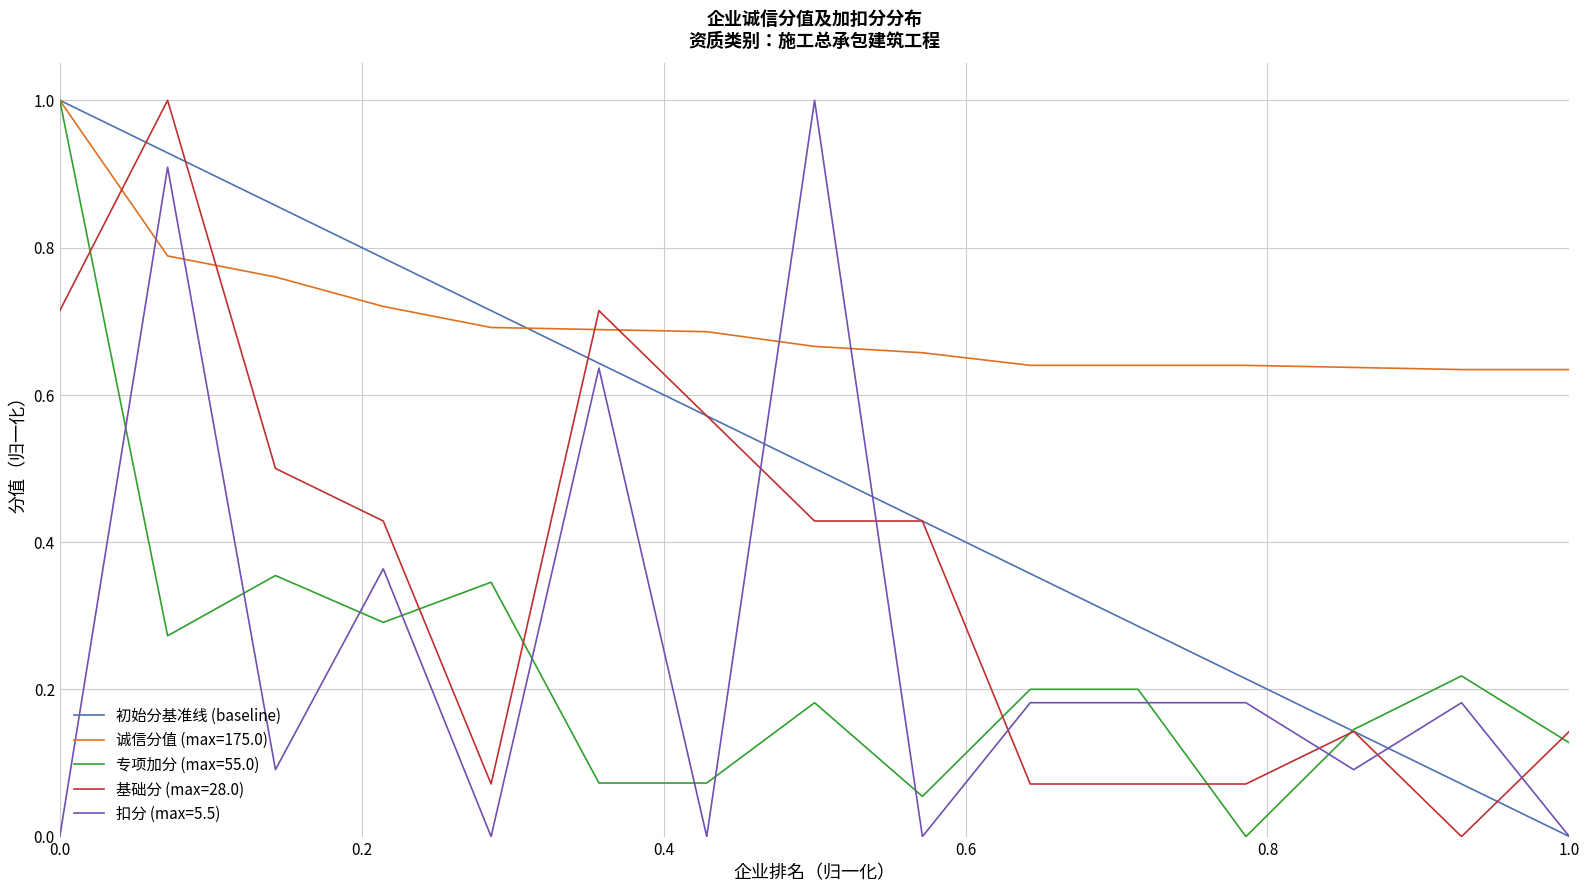

What is the highest value of the 初始分基准线 (baseline) series?

1.0